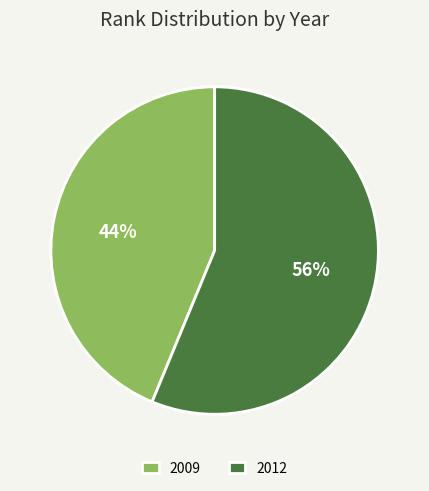

How many segments does this pie chart have?

2